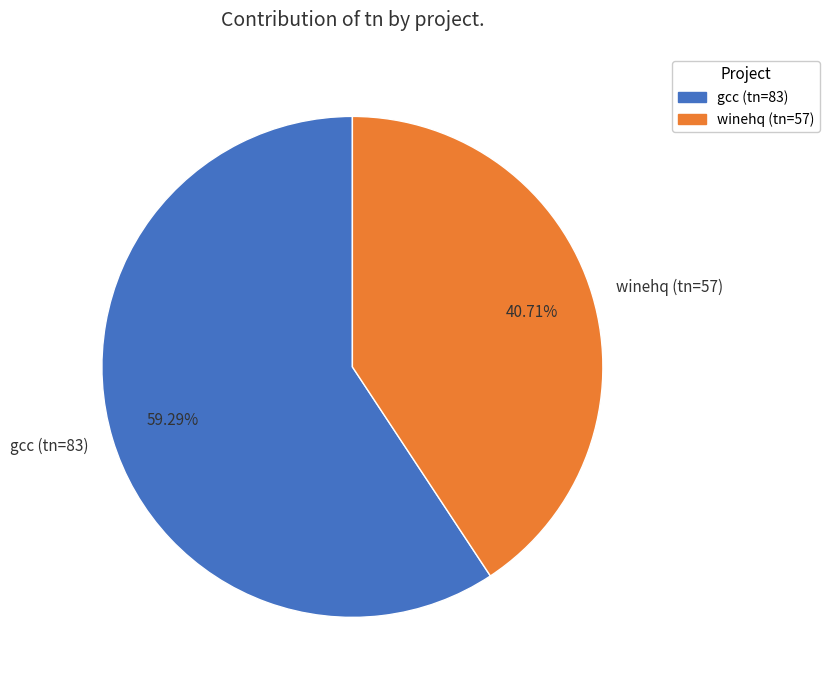

The gcc (tn=83) slice represents 74% of the pie. True or false?

False